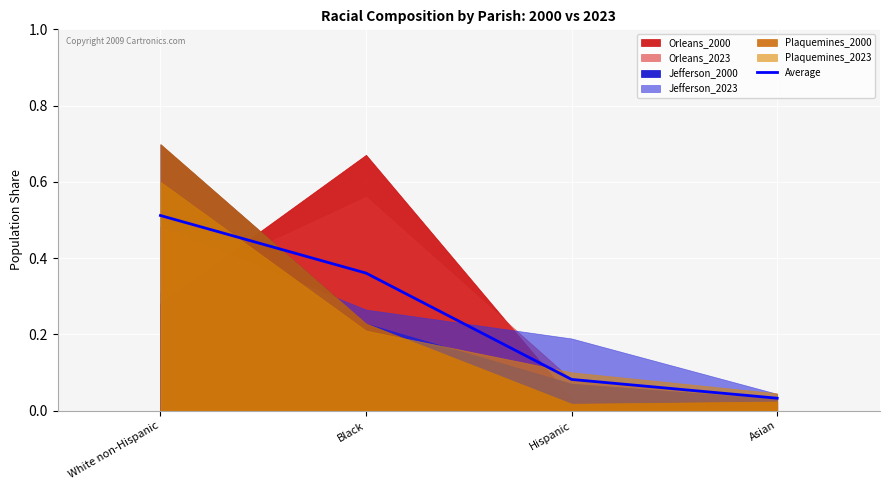

How many lines are shown in the chart?

1